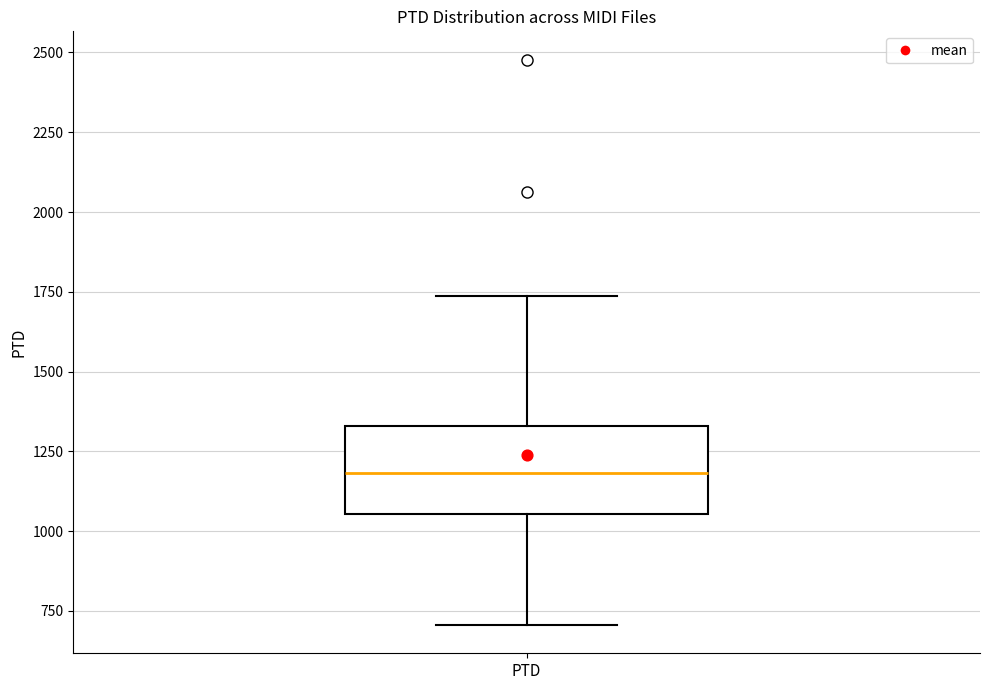

Read this box plot against the y-axis: the position of the median line, the range covered by the box, and the ends of both whiskers. The values are not printed on the chart, so give them approximately, as read against the axis.

median 1200, box 1050 to 1350, whiskers 700 to 1750